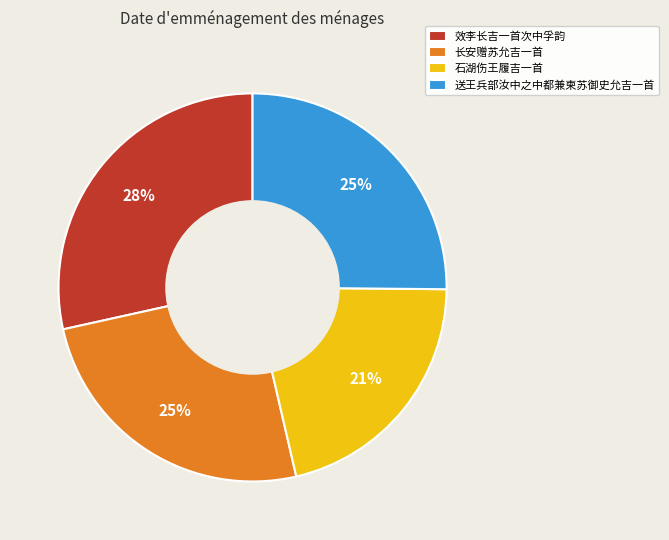

Which slice is the smallest?

石湖伤王履吉一首